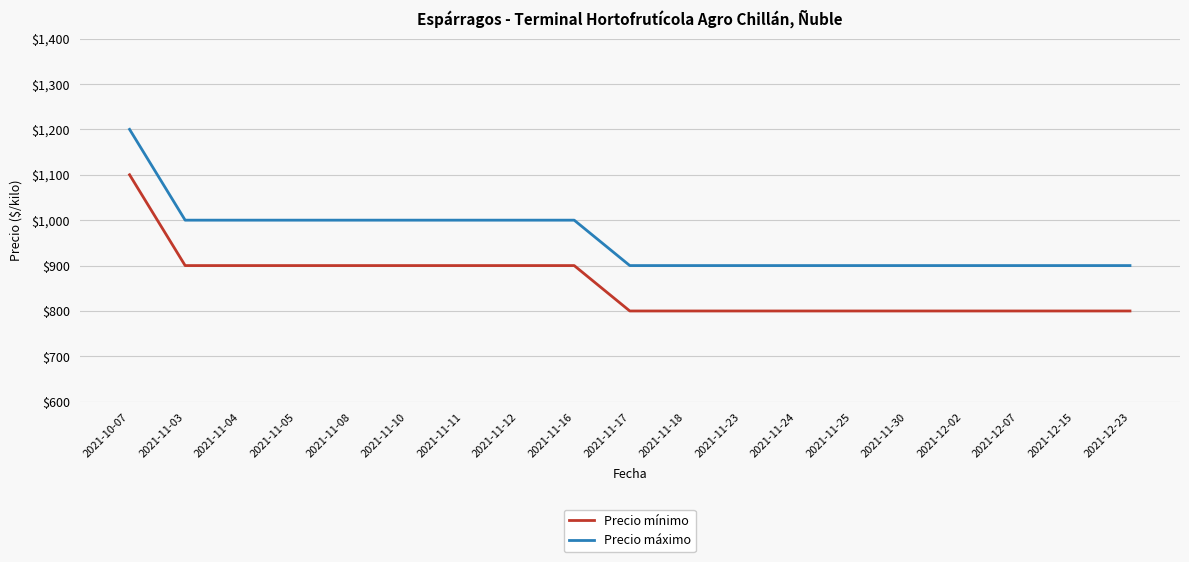

What is the lowest value of the Precio máximo series?

900